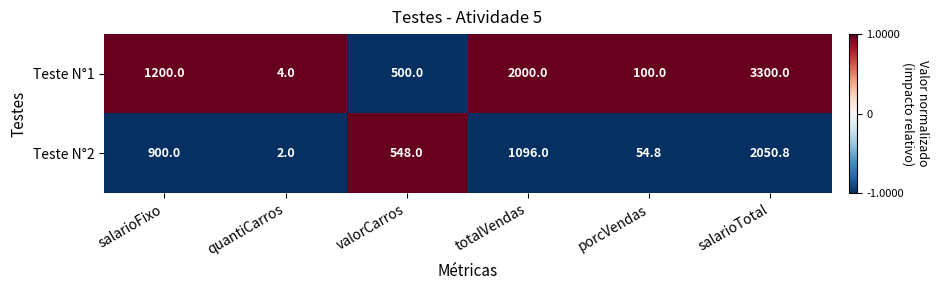

Reading left to right, list all the values displayed in this chart.

Teste N°1: 1200.0	4.0	500.0	2000.0	100.0	3300.0
Teste N°2: 900.0	2.0	548.0	1096.0	54.8	2050.8